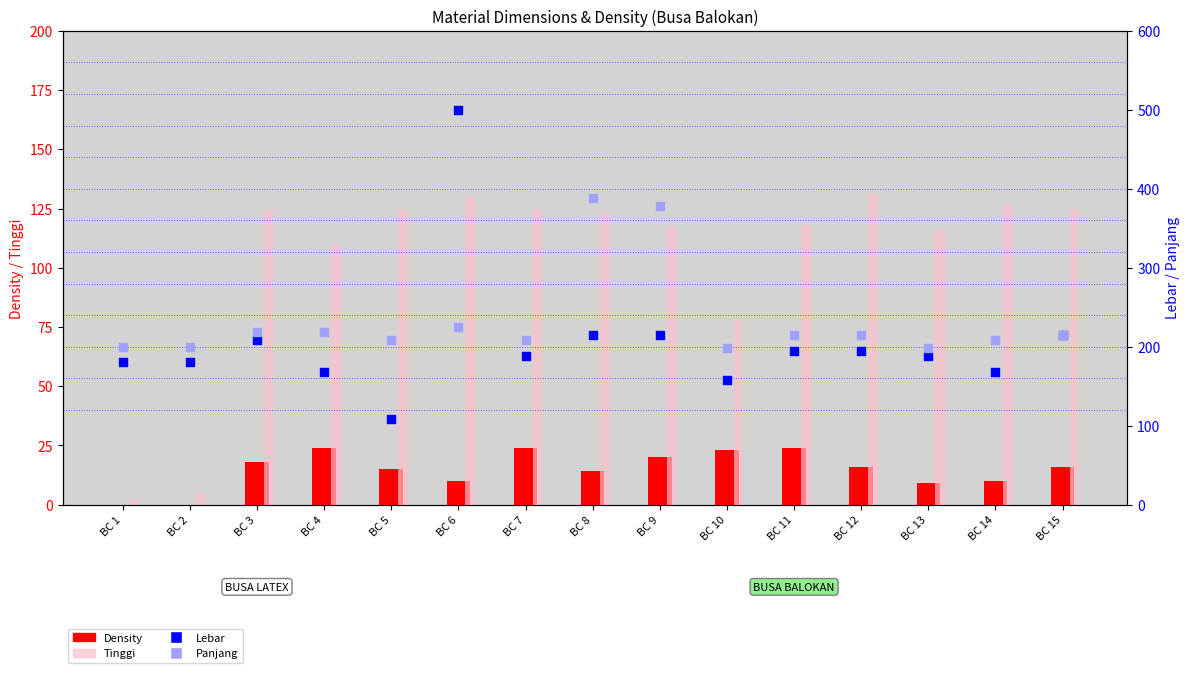

What is the total value across all series at BC 8?

740.0